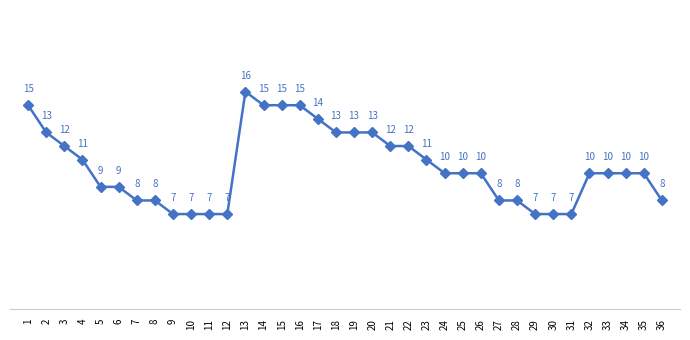

Between 31 and 23, which is larger?

23